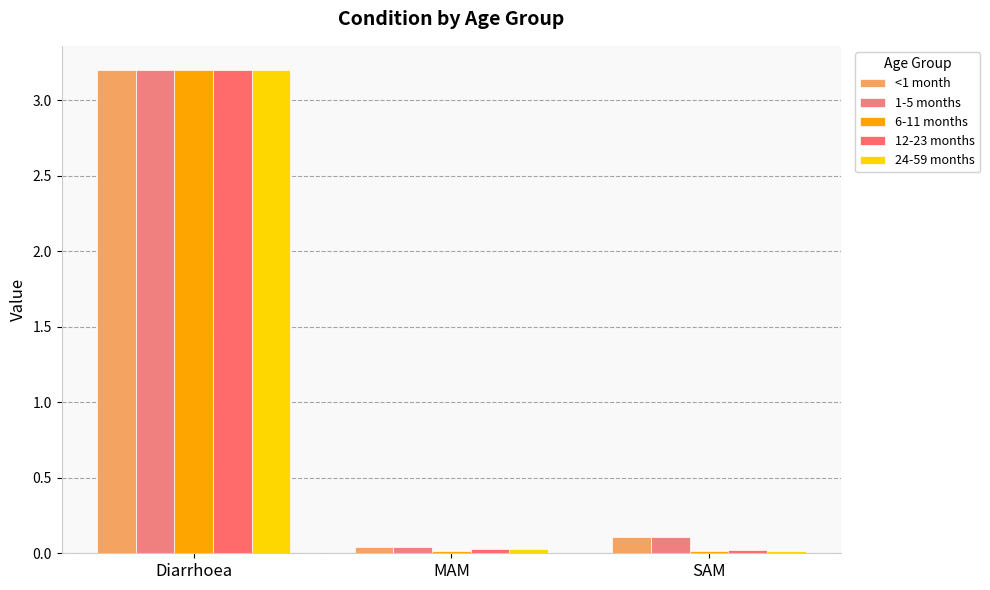

Rank the series by their maximum value, from lowest to highest.

<1 month, 1-5 months, 6-11 months, 12-23 months, 24-59 months